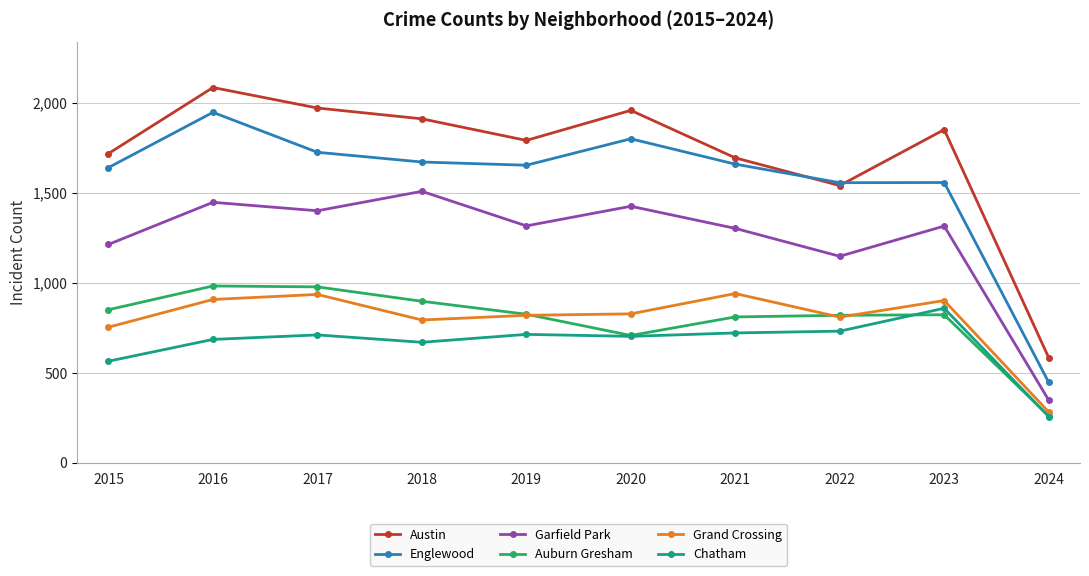

How many lines are shown in the chart?

6